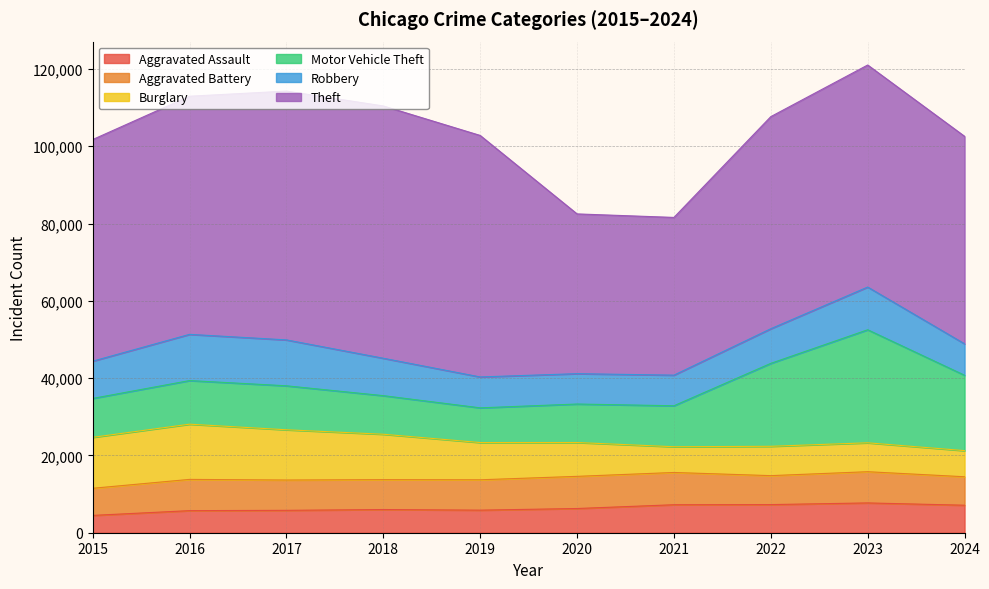

Rank the series by their maximum value, from highest to lowest.

Theft, Motor Vehicle Theft, Burglary, Robbery, Aggravated Battery, Aggravated Assault